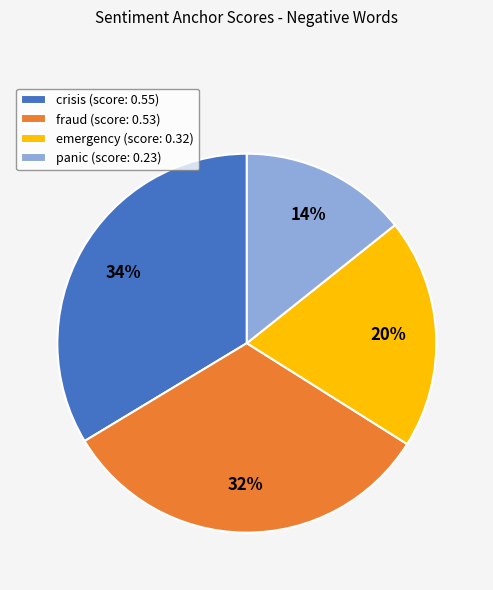

How many slices are in this pie chart?

4